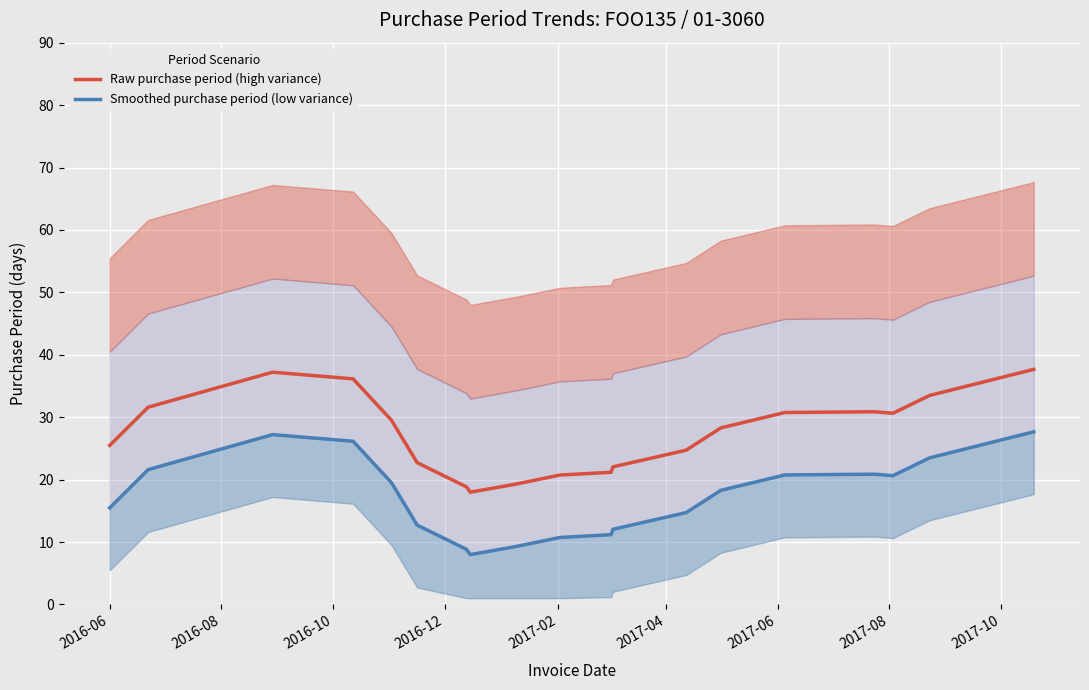

The value of Smoothed purchase period (low variance) at 2016-08 is 30.0. True or false?

False